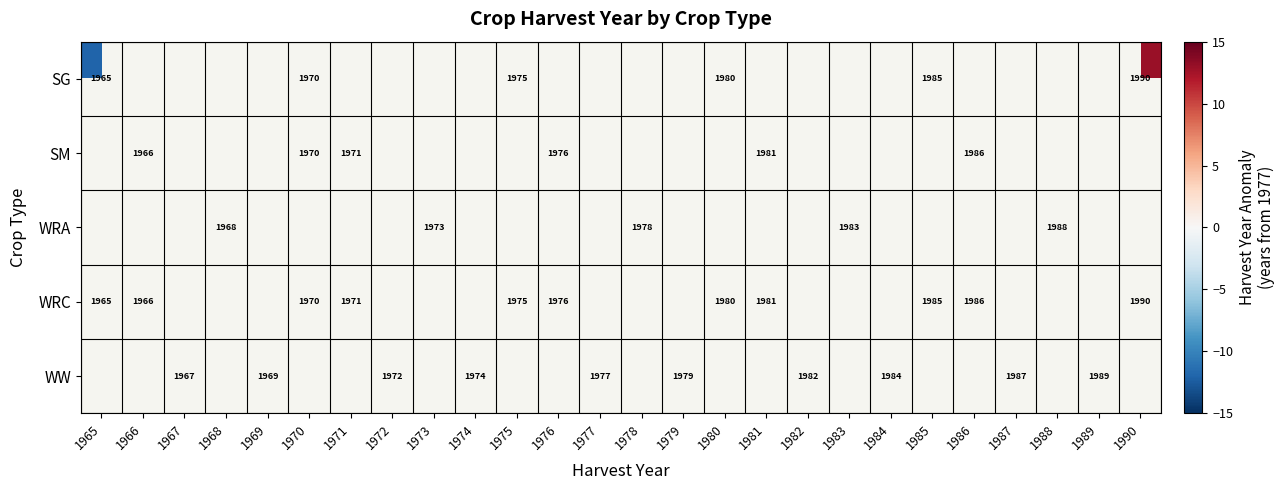

Is it true that SM equals 1976 at 1976?

True